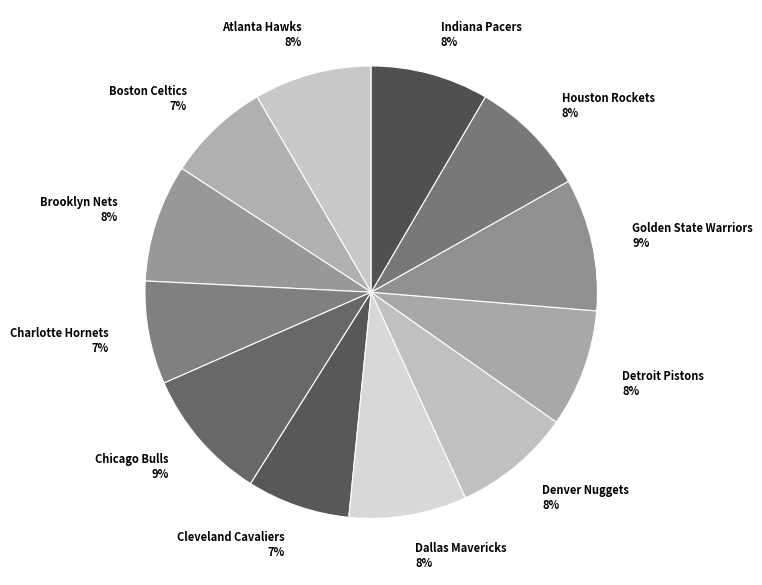

To the nearest percent, what percentage of the pie is Dallas Mavericks?

8%